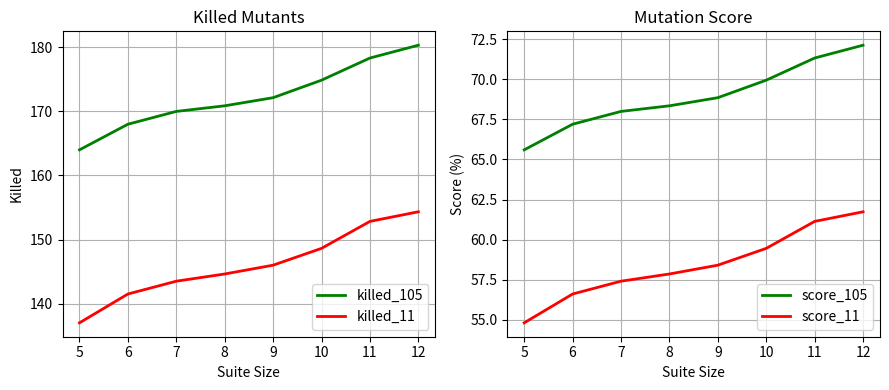

How many categories are shown in the chart?

8